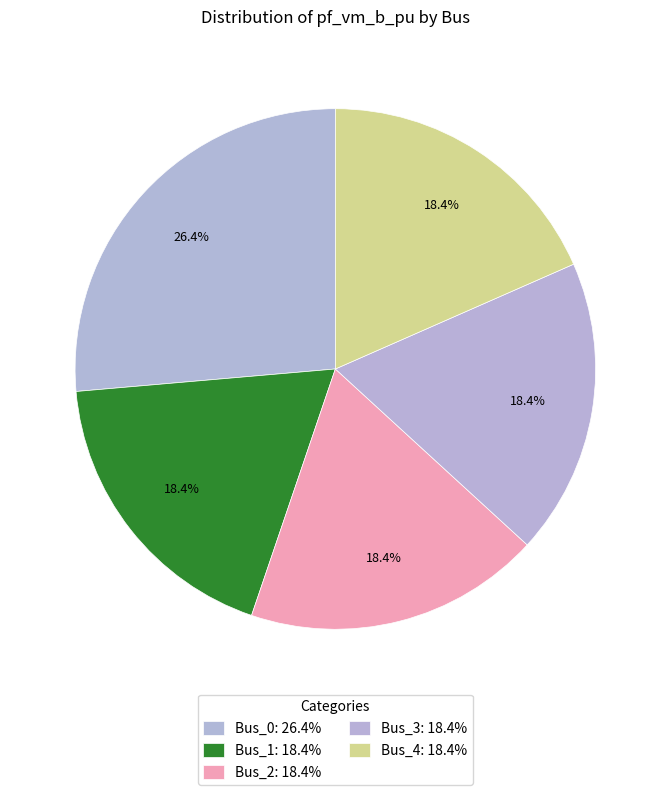

How many slices are in this pie chart?

5